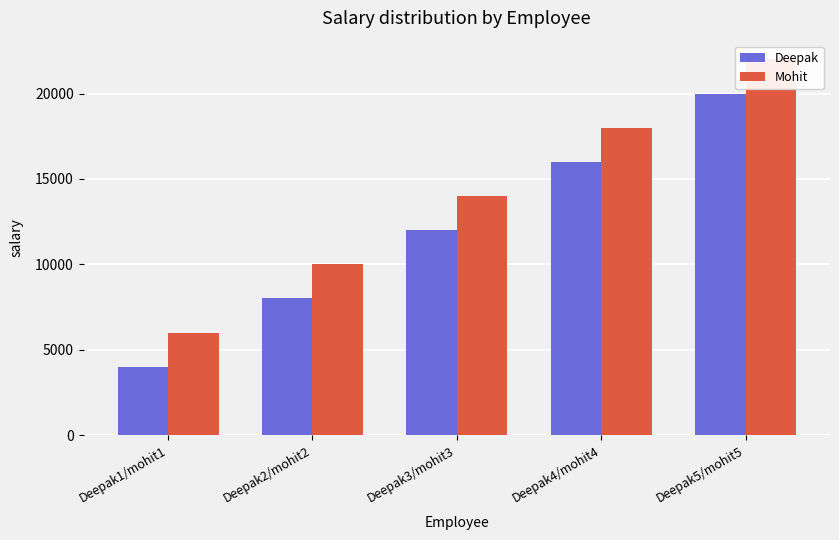

What is the difference between the second highest and minimum values in the Deepak series?

12000